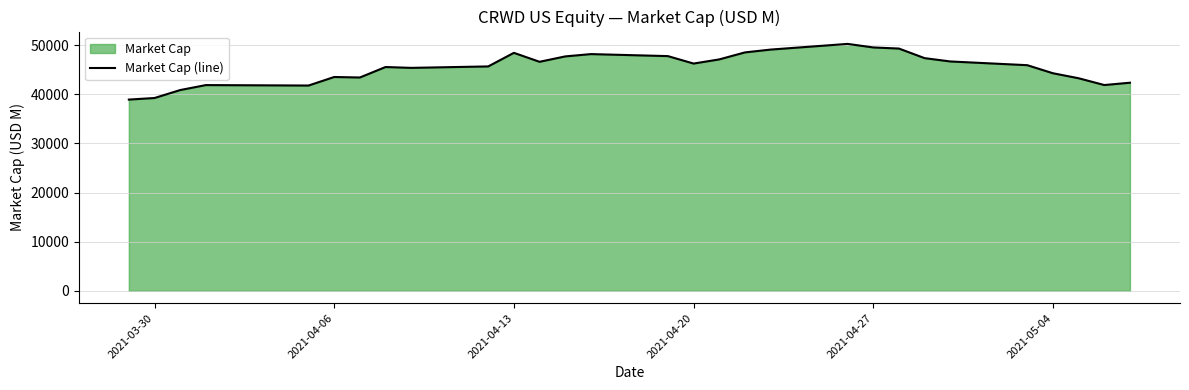

The value at 2021-05-04 is 44280.5. True or false?

True